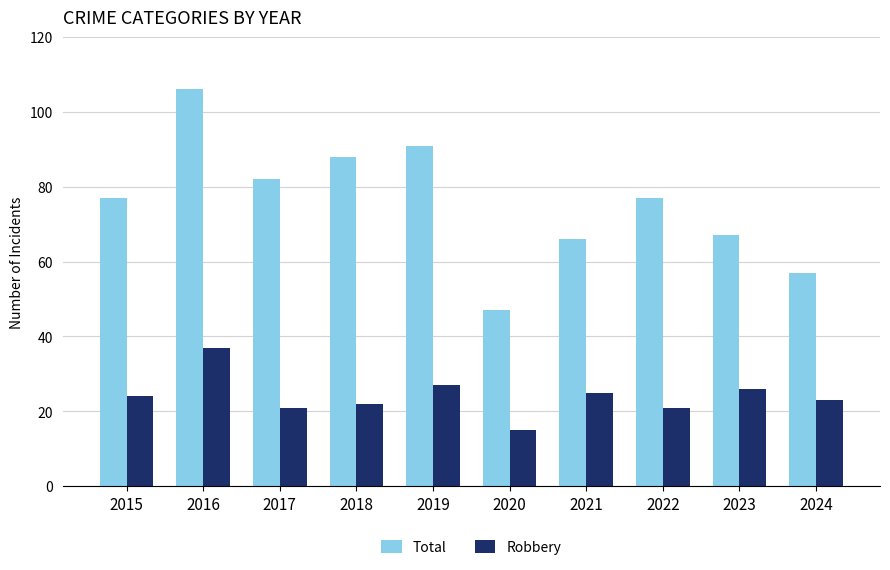

What is the value of the Robbery bar at the 5th from the left?

27